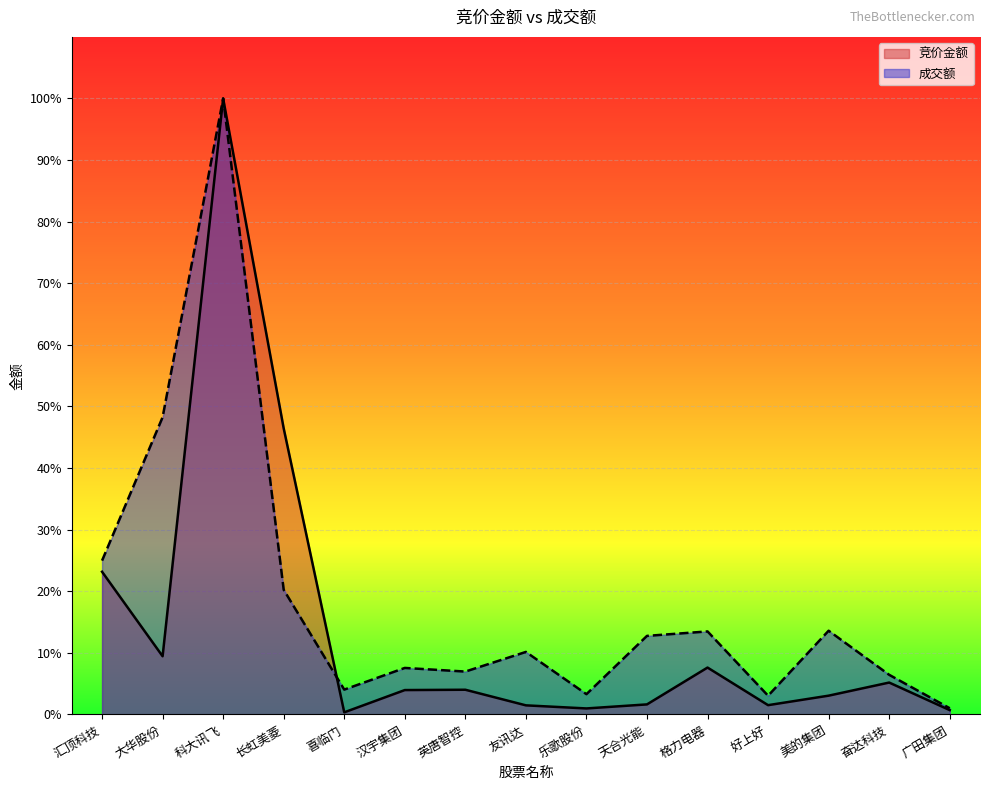

Reading left to right, transcribe all the data shown in this chart.

竞价金额: 汇顶科技=0.2	大华股份=0.1	科大讯飞=1.0	长虹美菱=0.5	喜临门=0.0	汉宇集团=0.0	英唐智控=0.0	友讯达=0.0	乐歌股份=0.0	天合光能=0.0	格力电器=0.1	好上好=0.0	美的集团=0.0	奋达科技=0.1	广田集团=0.0
成交额: 汇顶科技=0.2	大华股份=0.5	科大讯飞=1.0	长虹美菱=0.2	喜临门=0.0	汉宇集团=0.1	英唐智控=0.1	友讯达=0.1	乐歌股份=0.0	天合光能=0.1	格力电器=0.1	好上好=0.0	美的集团=0.1	奋达科技=0.1	广田集团=0.0